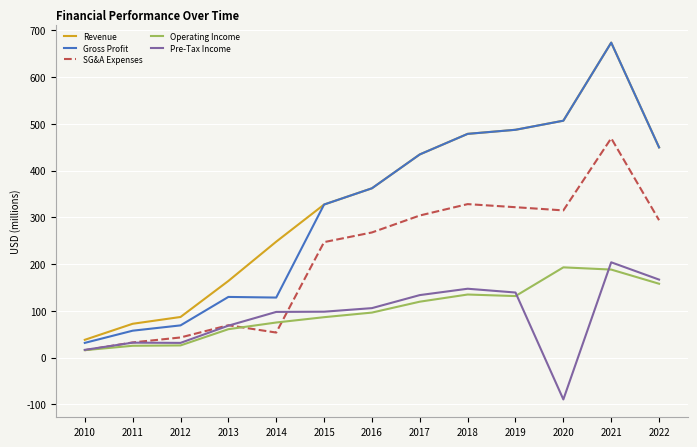

Where is the first local minimum for SG&A Expenses?

2014